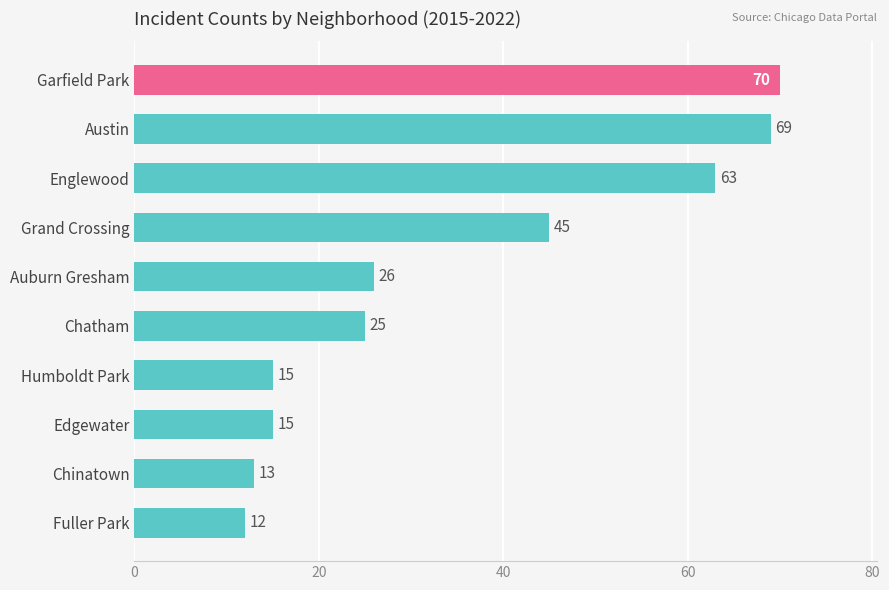

How many bars are there in total?

10